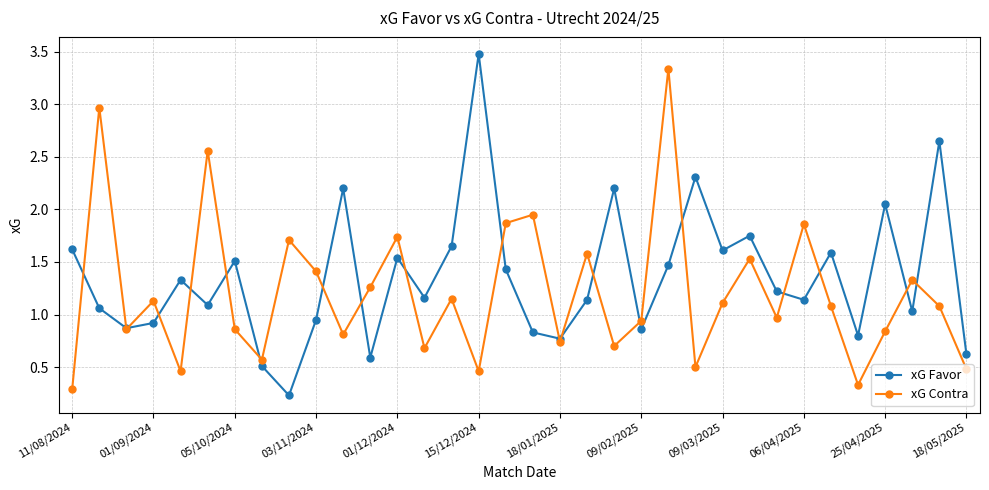

In xG Favor, how many points are lower than both neighbors (excluding endpoints)?

11